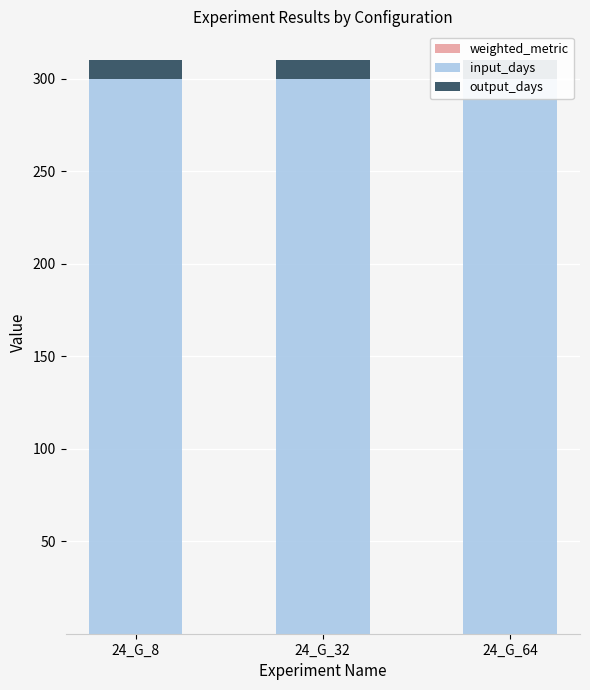

At how many categories does at least one series exceed 72?

3